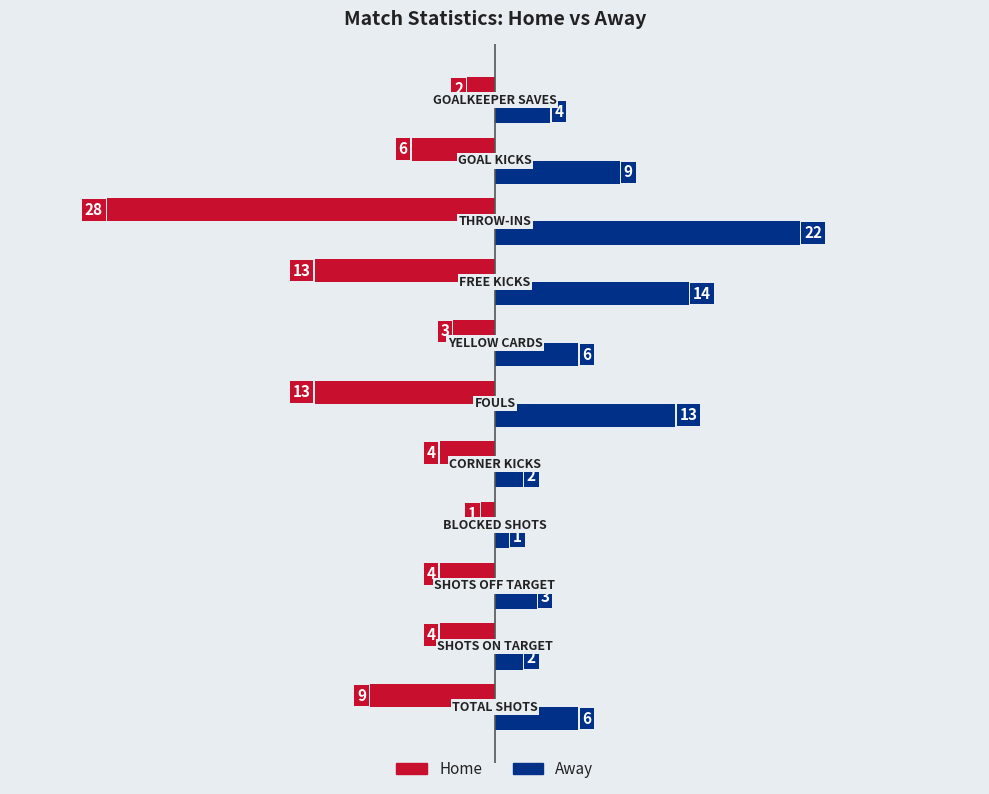

What is the minimum value shown in the chart?

-28